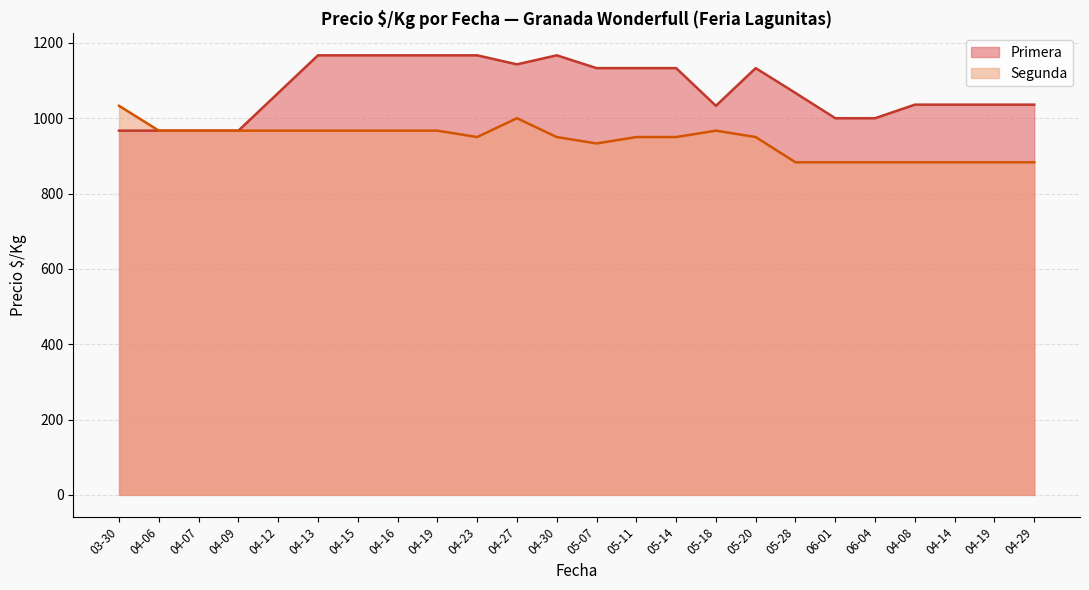

What is the sum of all Primera values?

25856